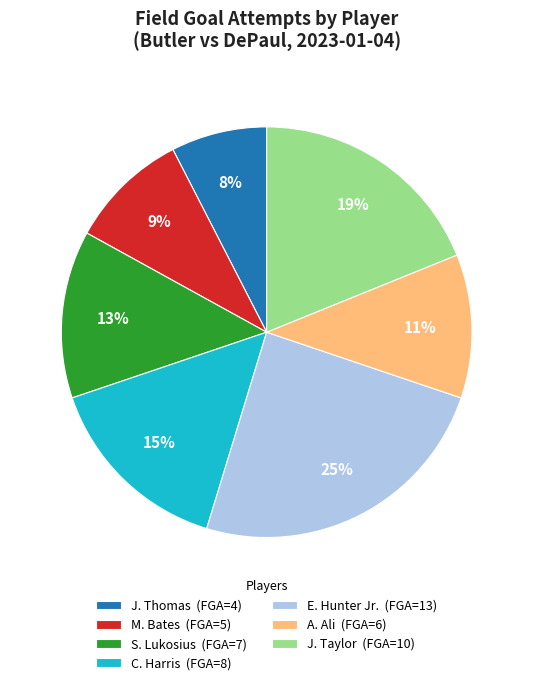

What is the largest slice in the pie chart?

E. Hunter Jr. (FGA=13)